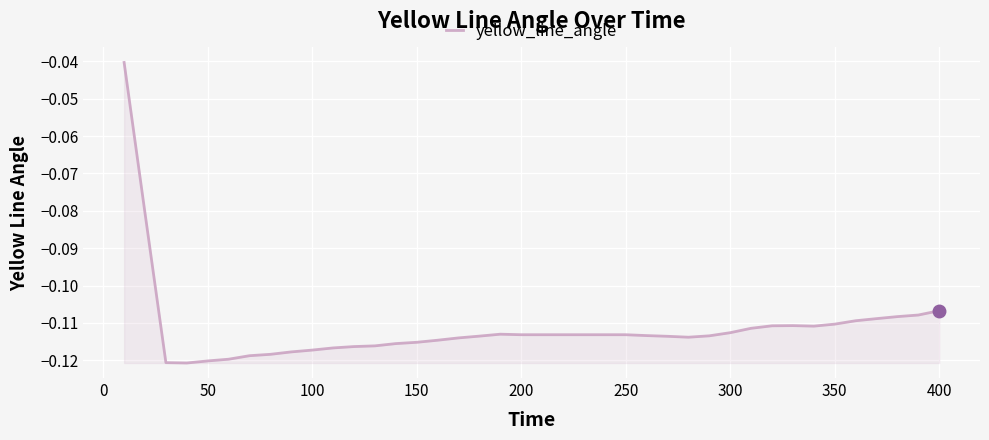

Does the chart display data point markers on the line(s)?

No